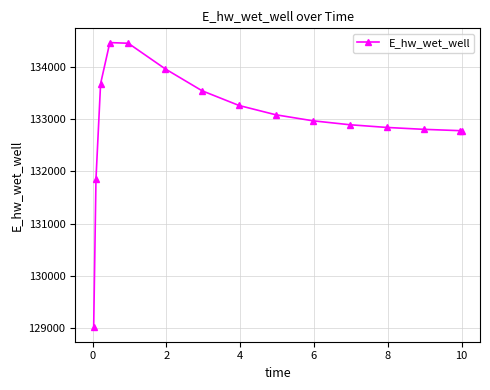

What is the value of the 4th point from the left?

134467.5